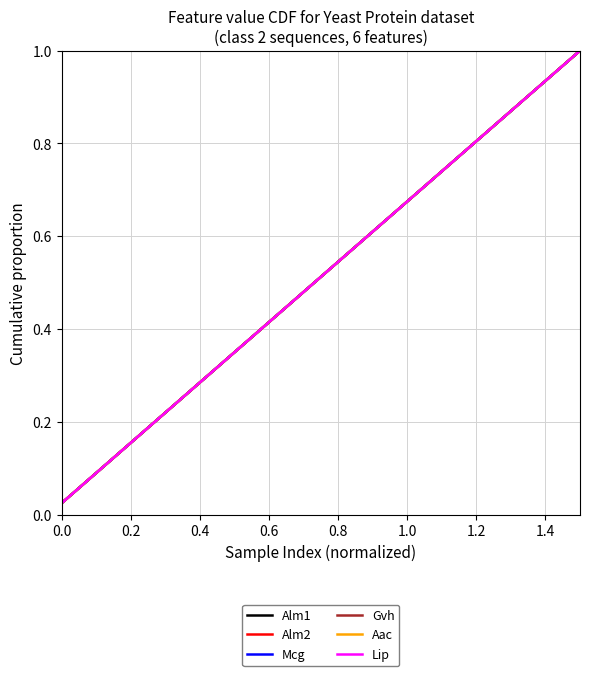

Which series has the widest spread of values?

Alm1